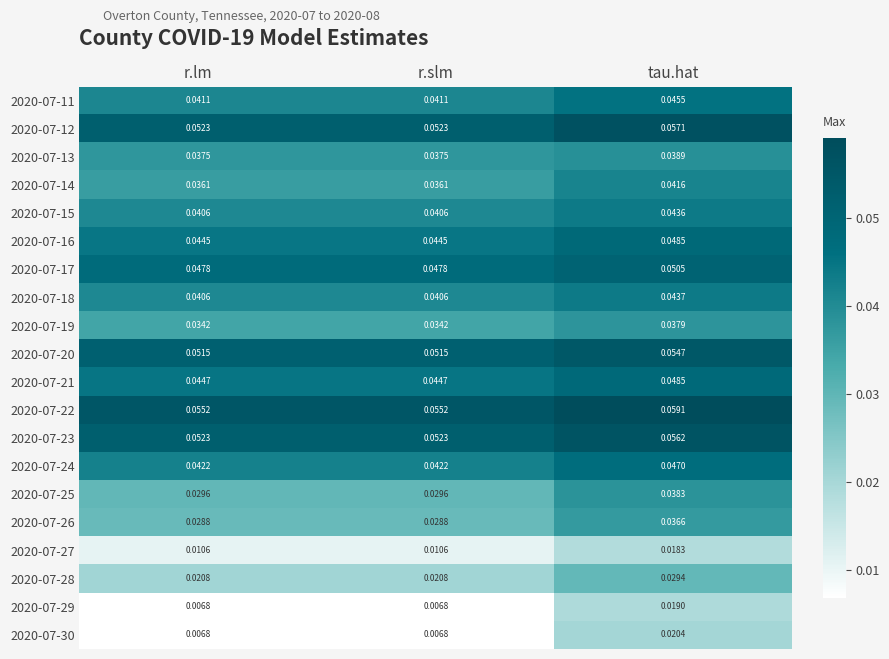

Is the value of 2020-07-11 at r.slm greater than the value of 2020-07-22 at r.slm?

No